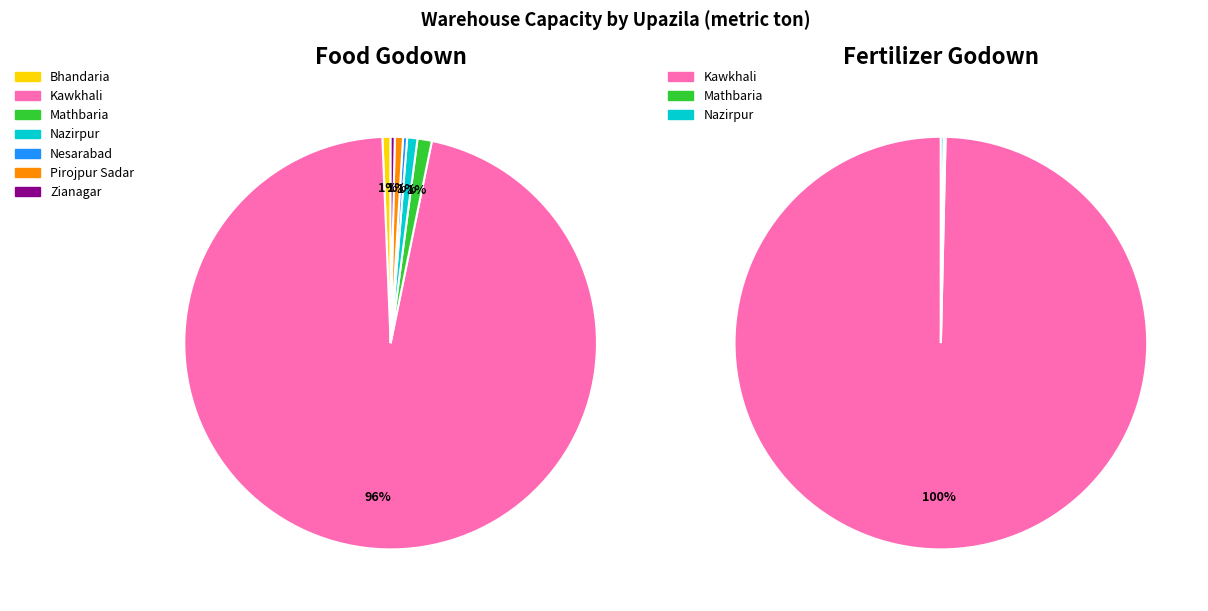

To the nearest percent, what is the average slice percentage?

14%